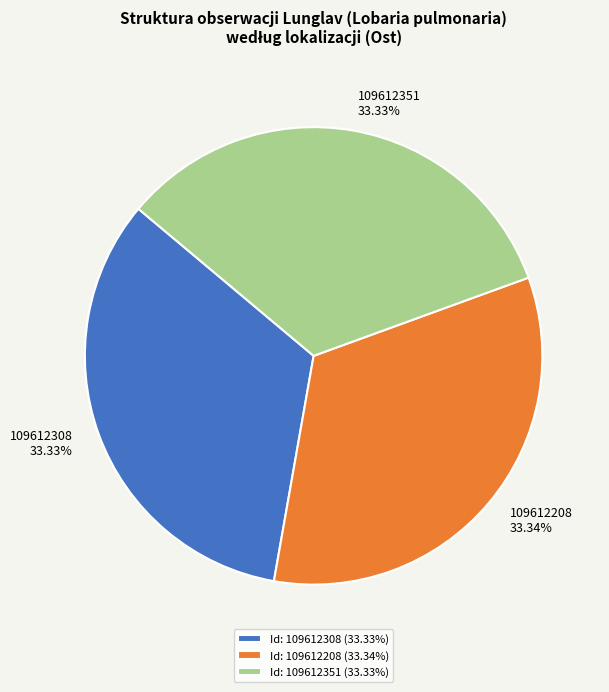

To the nearest percent, what is the average slice percentage?

33%